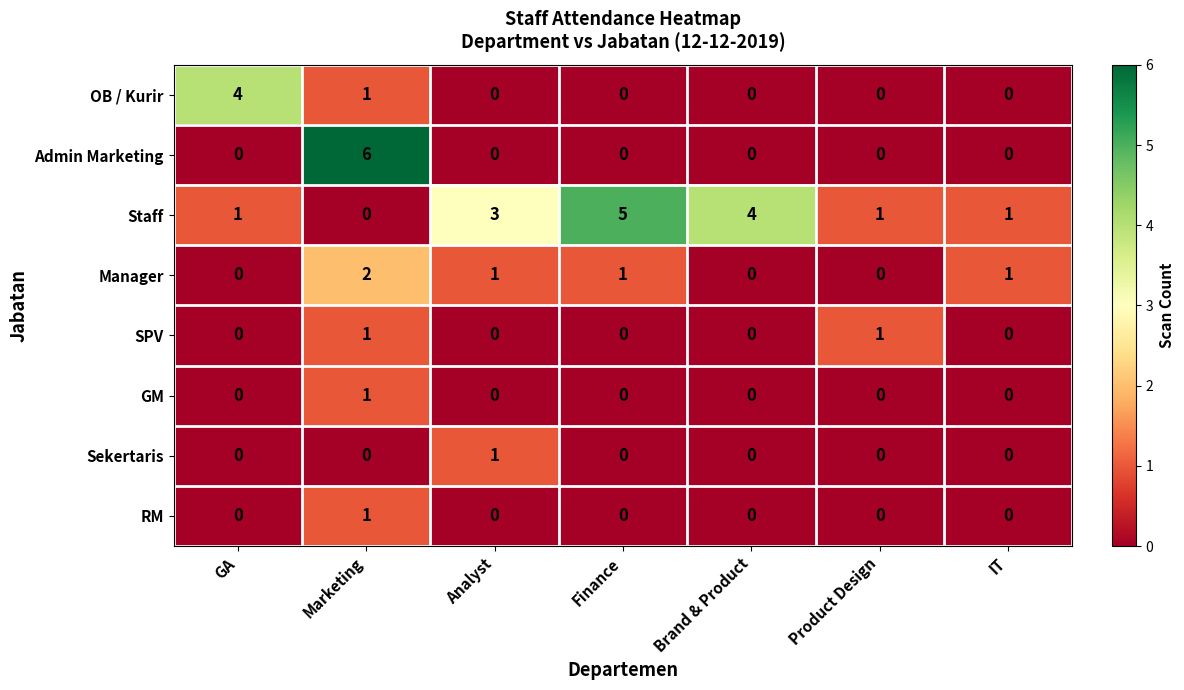

What is the difference between the highest and lowest values at Brand & Product?

4